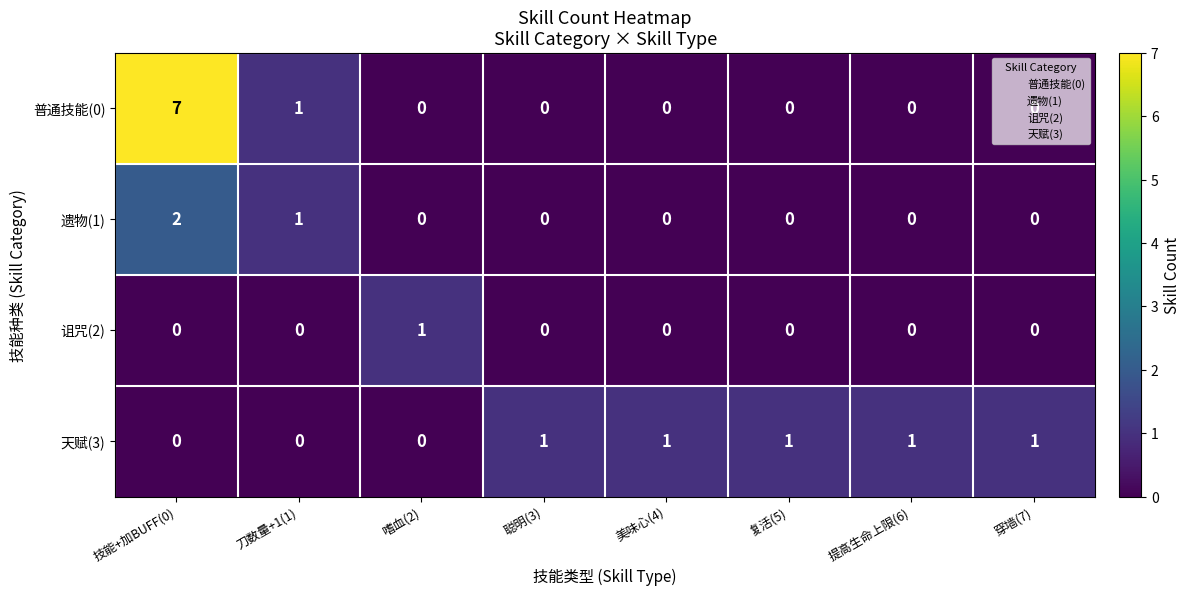

Count the number of data series in this chart.

4